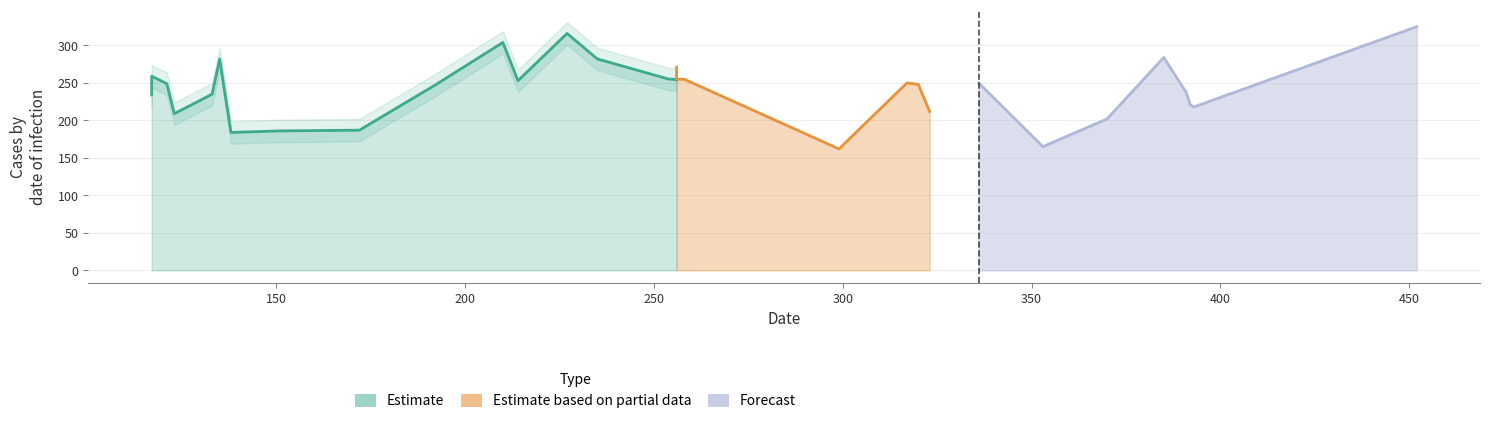

Which category has the lowest value across all series?

299